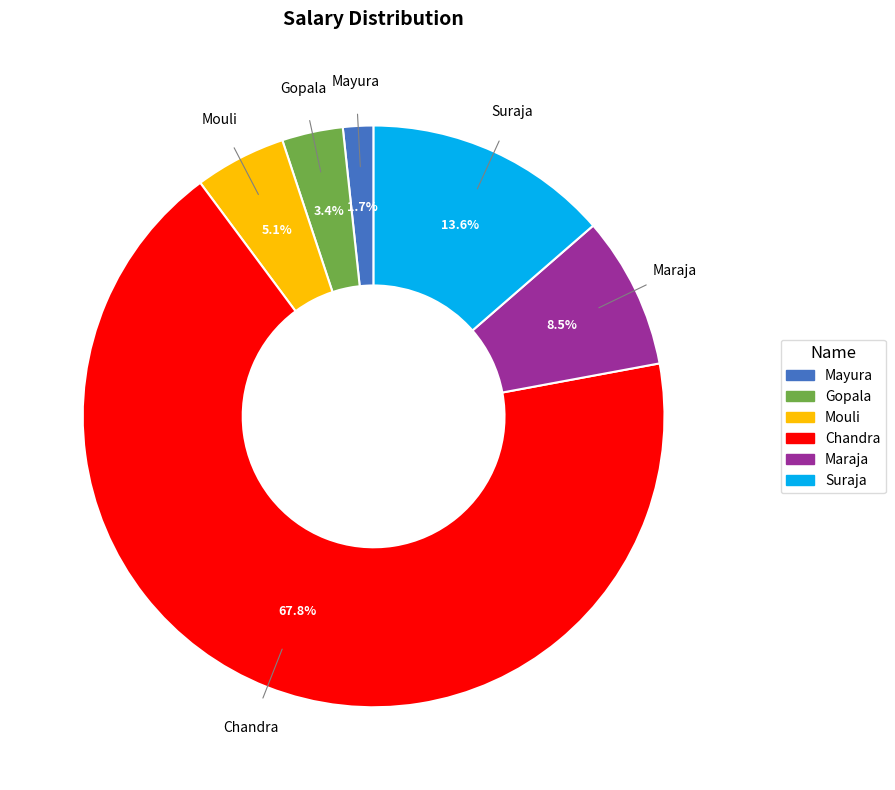

Rank the categories by value from lowest to highest.

Mayura, Gopala, Mouli, Maraja, Suraja, Chandra